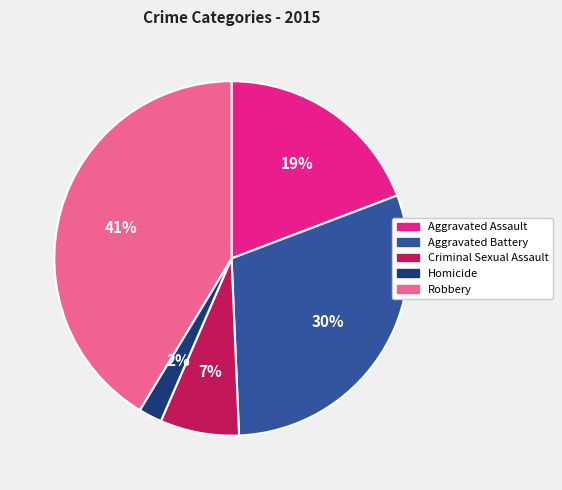

The Criminal Sexual Assault slice represents 1% of the pie. True or false?

False